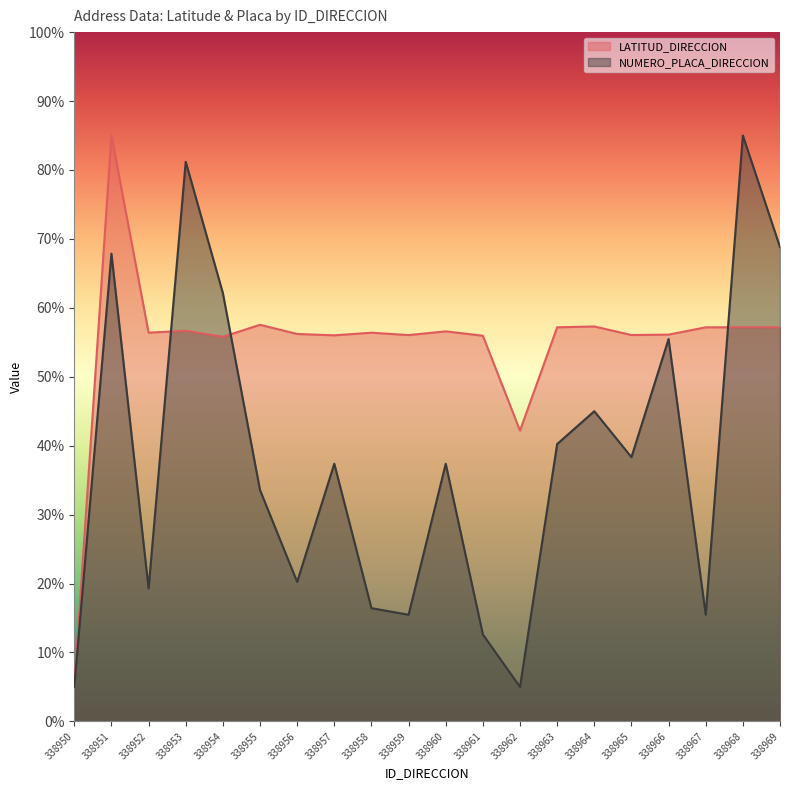

What is the total value across all series at 338955?

91.1